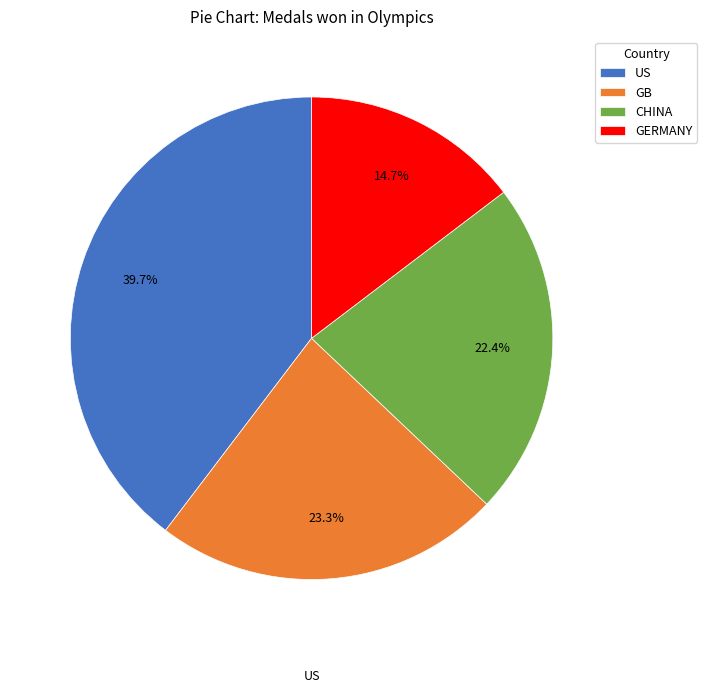

True or false: GERMANY accounts for 21% of the total.

False